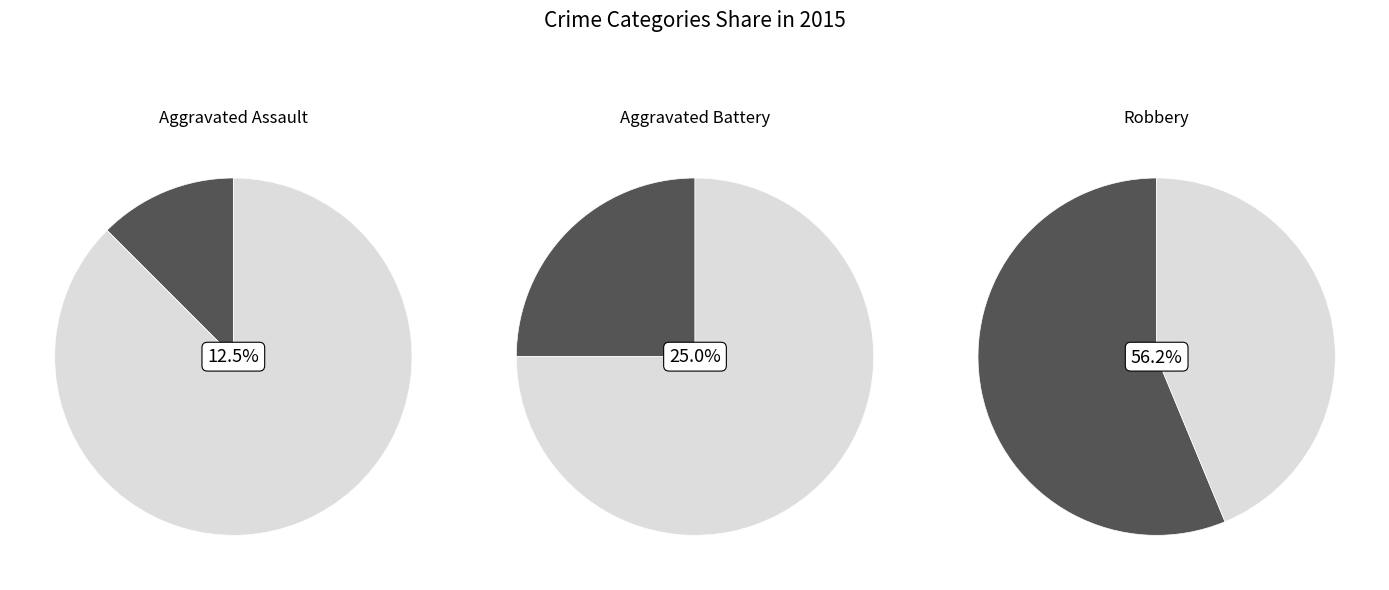

True or false: Criminal Sexual Assault accounts for 6% of the total.

True